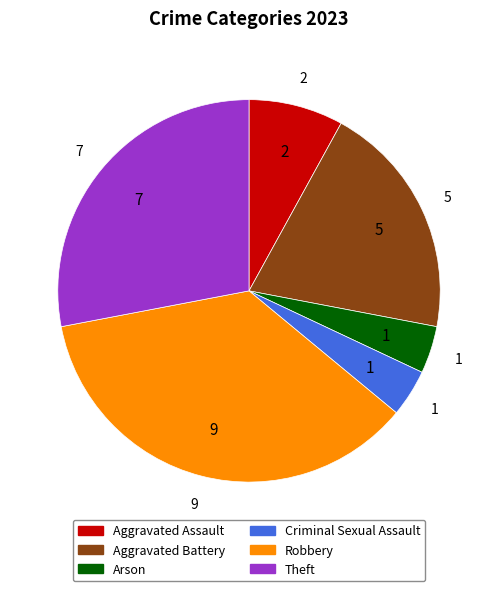

What is the ratio of the value at Aggravated Assault to the value at Aggravated Battery?

0.4